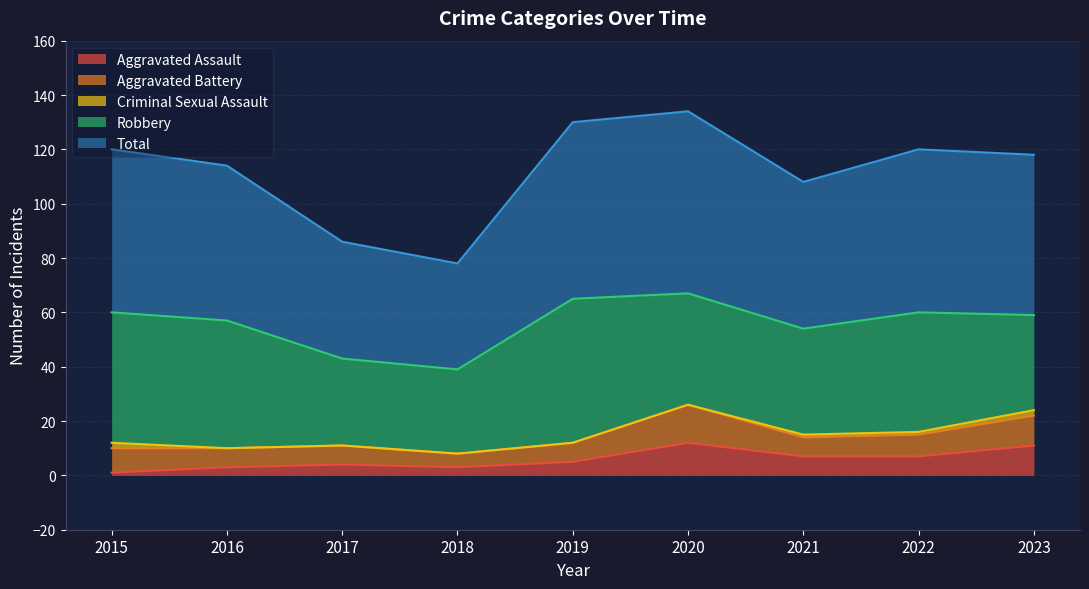

True or false: Robbery and Criminal Sexual Assault cross at least once.

False